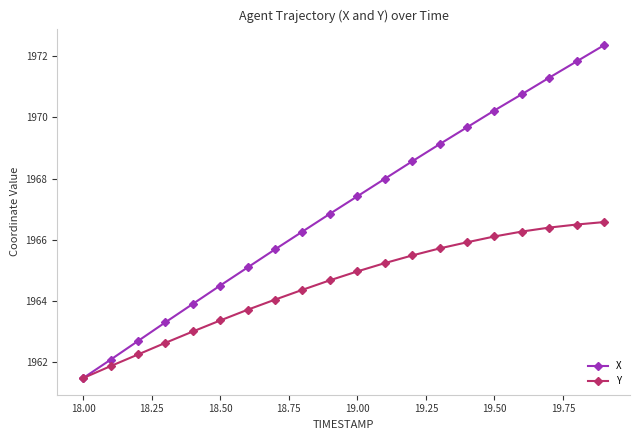

Which series has the largest total across all categories?

X